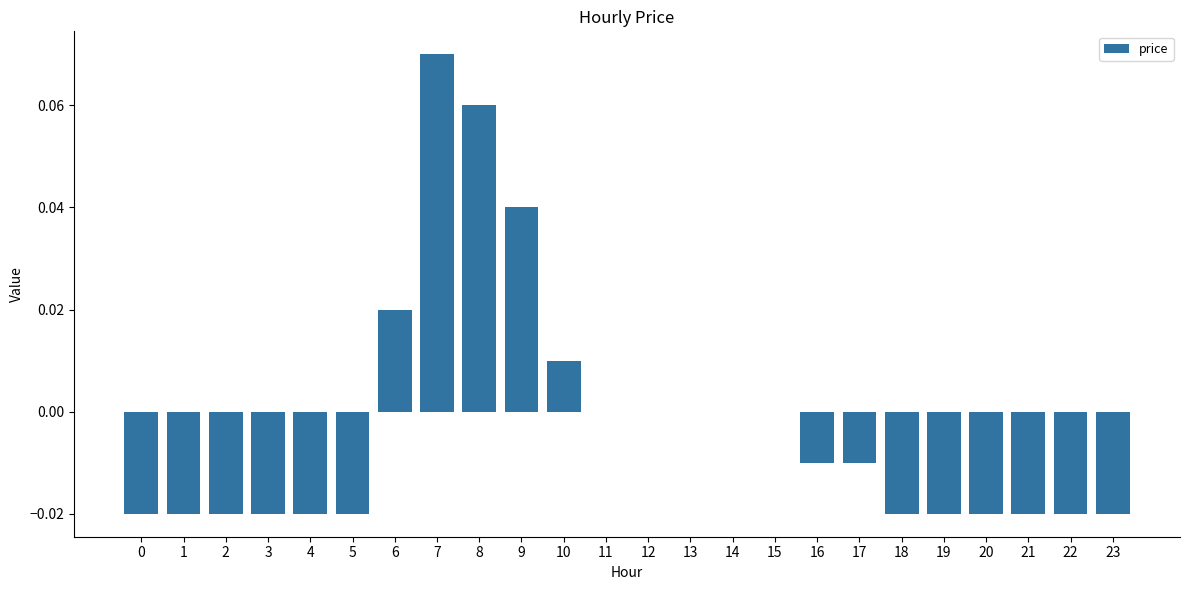

The chart shows a value of -0.0 at 18. True or false?

True